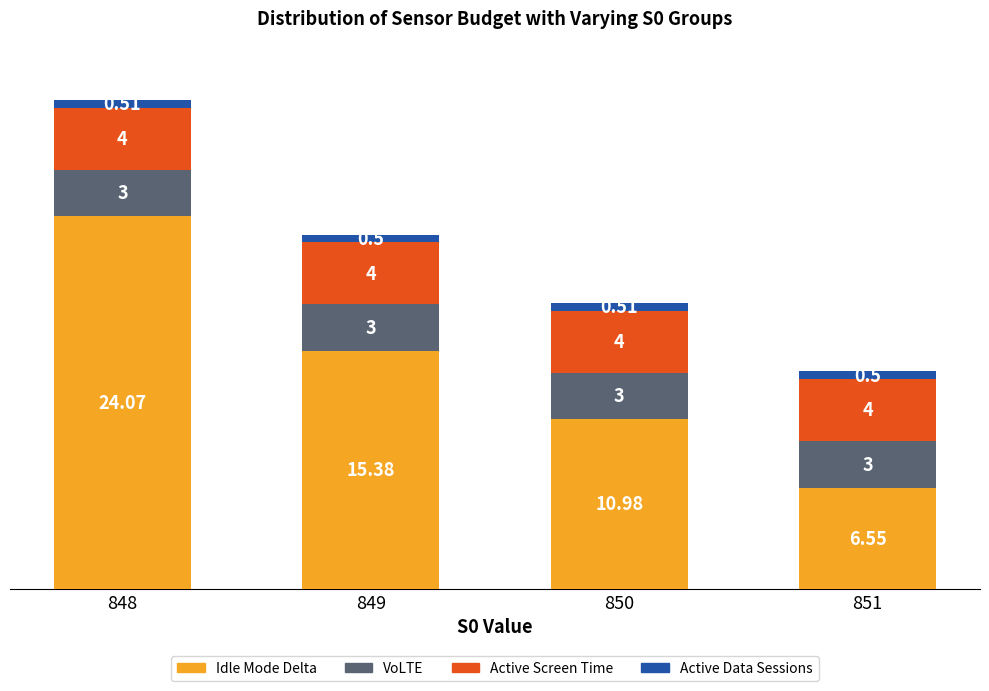

How many data points in Idle Mode Delta are less than 15?

2